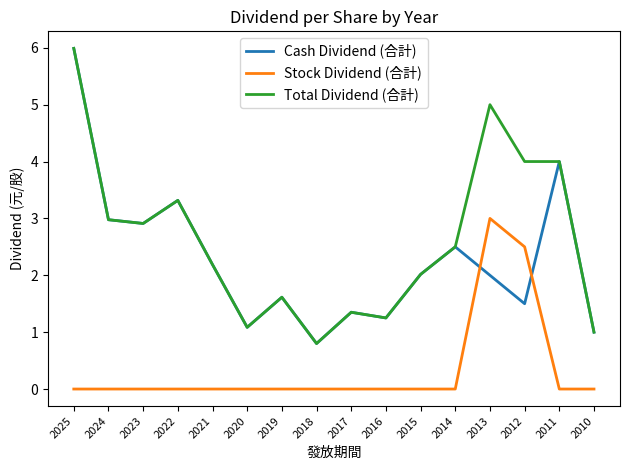

At which category is the sum across all series the highest?

2025